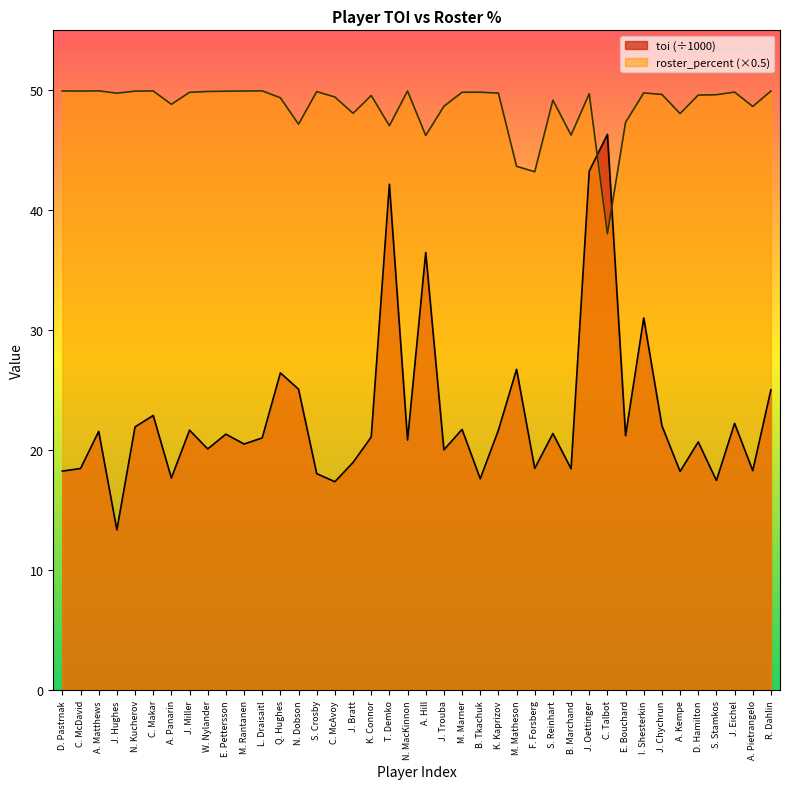

How many times do toi and roster_percent cross each other?

2